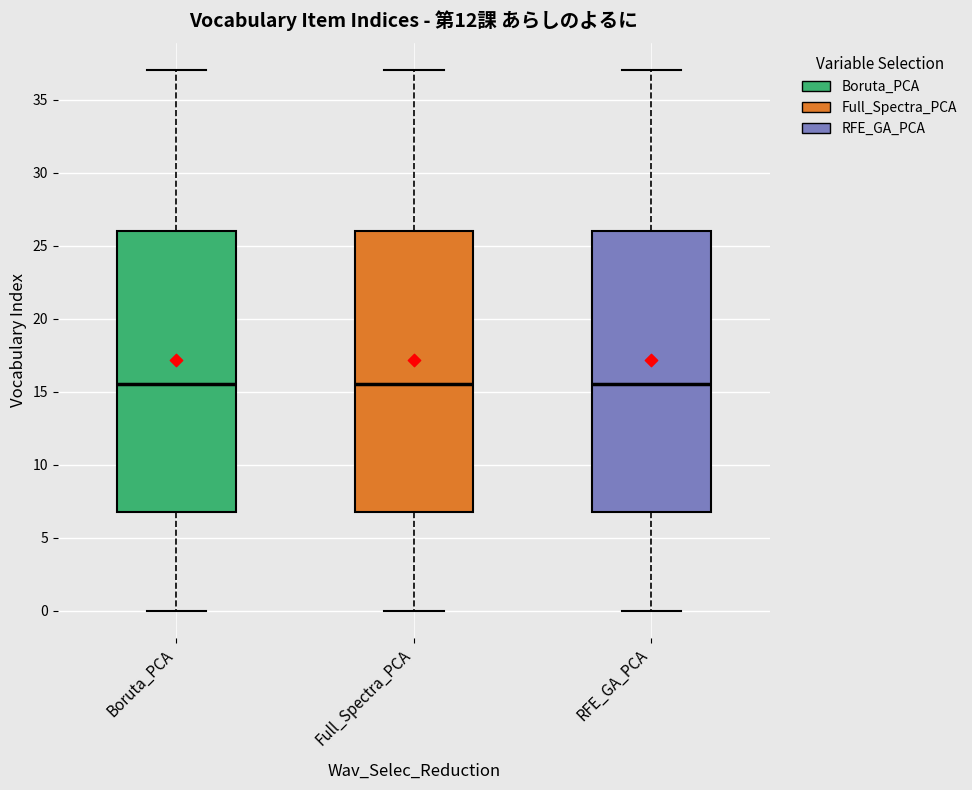

Reading left to right, transcribe this box plot: for each box, give where its median line is, the range the box spans, and where its two whiskers end, as read against the y-axis. The values are not printed on the chart, so give them approximately, as read against the axis.

Boruta_PCA: median 15.5, box 7.0 to 26.0, whiskers 0.0 to 37.0
Full_Spectra_PCA: median 15.5, box 7.0 to 26.0, whiskers 0.0 to 37.0
RFE_GA_PCA: median 15.5, box 7.0 to 26.0, whiskers 0.0 to 37.0